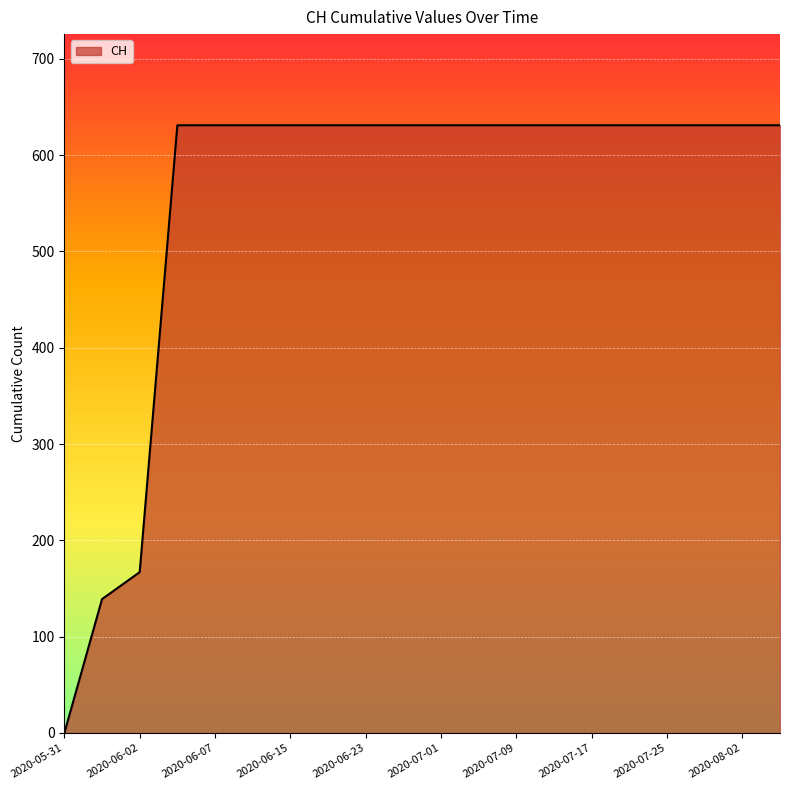

What is the maximum value shown in the chart?

631